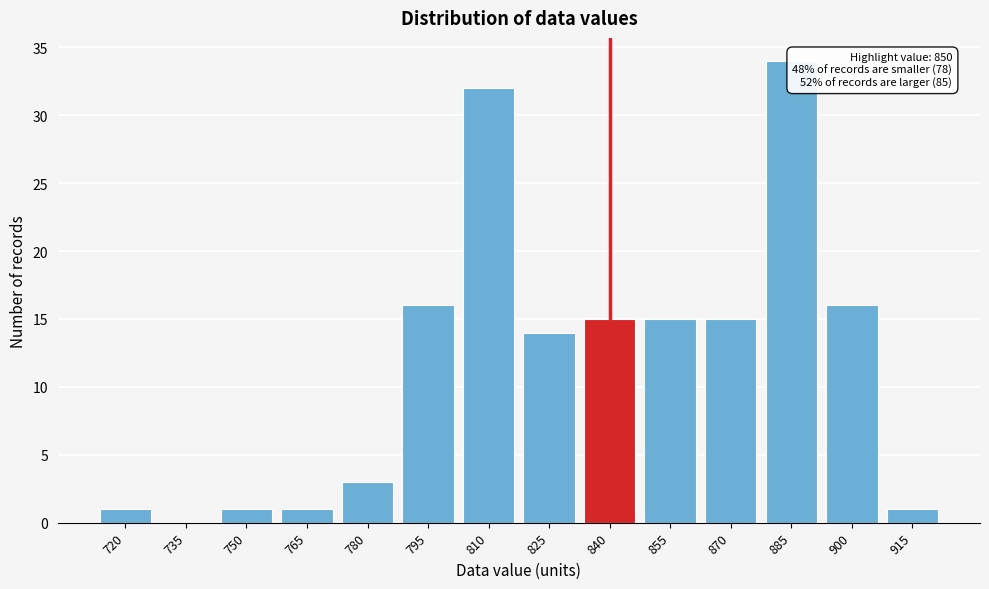

Which category has the highest value across all series?

885